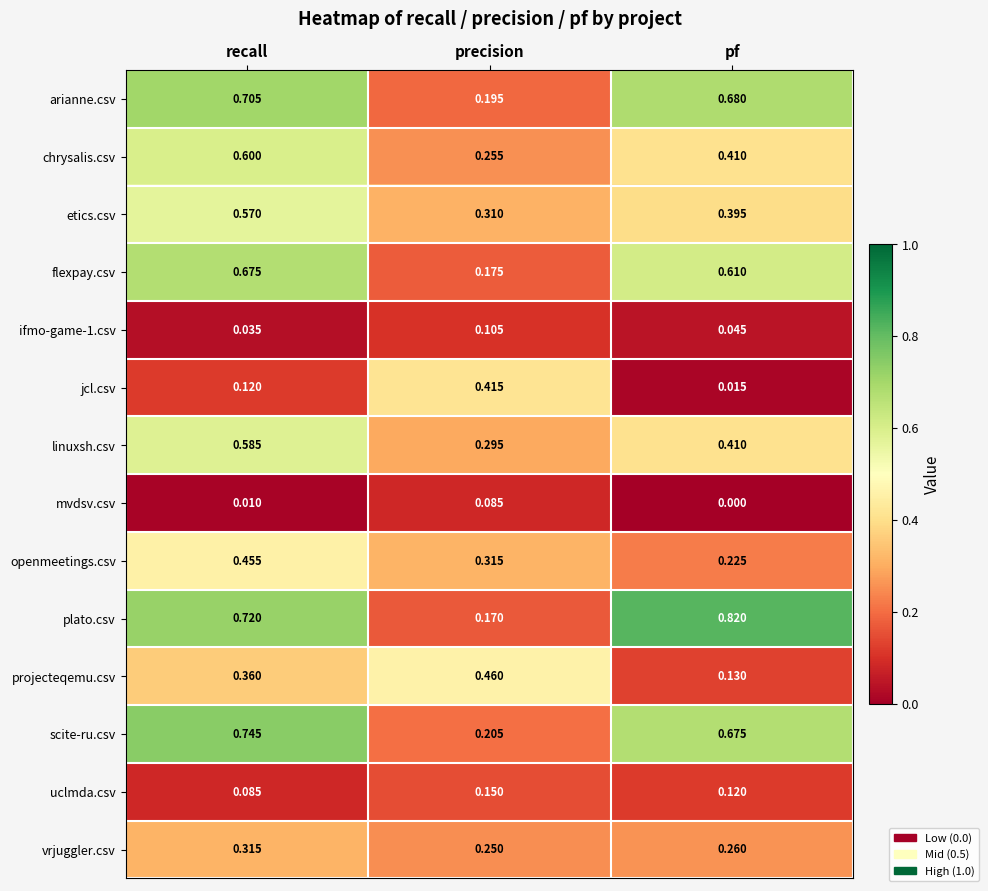

At which category does the chart reach its minimum across all series?

pf